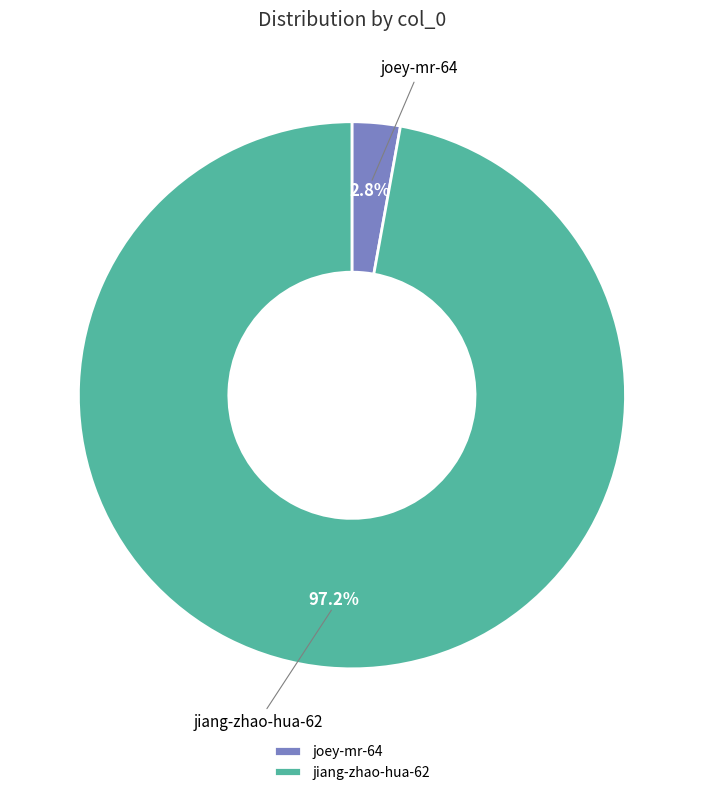

How many segments does this pie chart have?

2